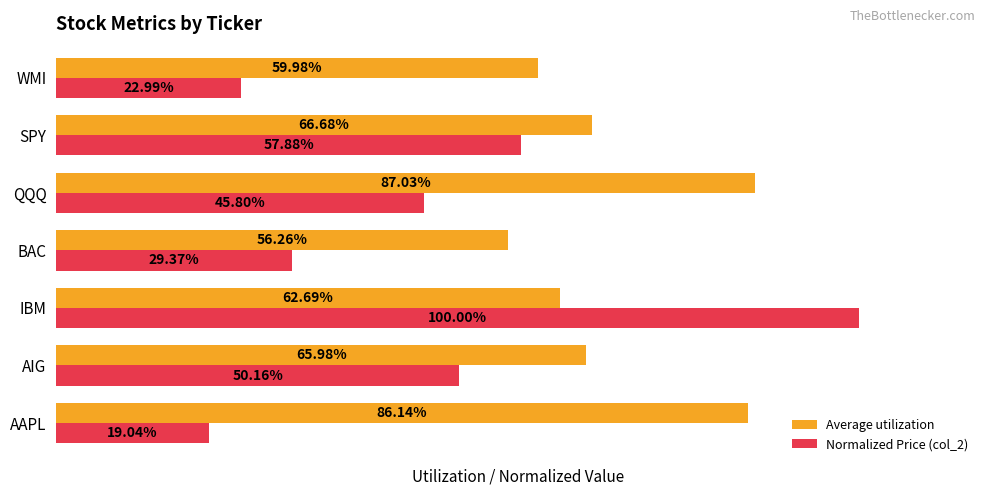

What is the difference between the maximum and minimum values in the Average utilization series?

0.3